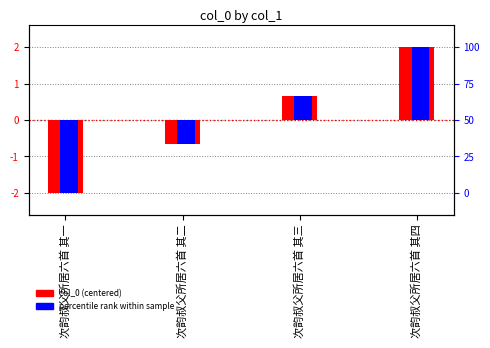

What position from the left is 次韵叔父所居六首 其三?

3